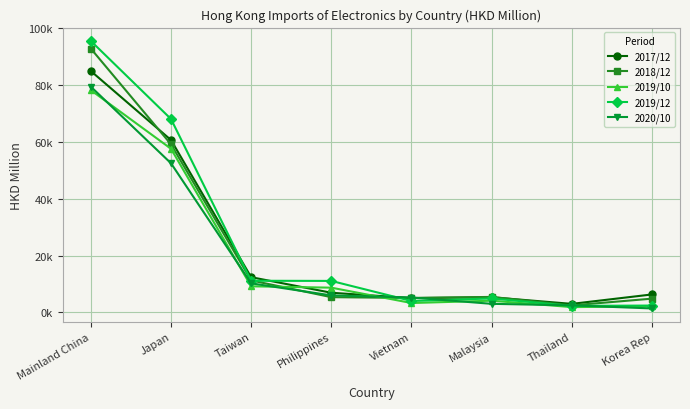

The 2019/12 series shows 4027.6 at Vietnam. True or false?

True